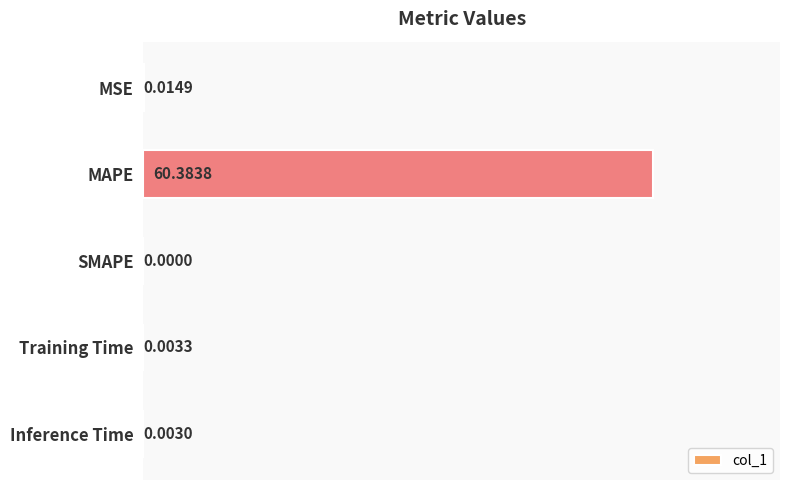

At which label is the value closest to 30?

MSE